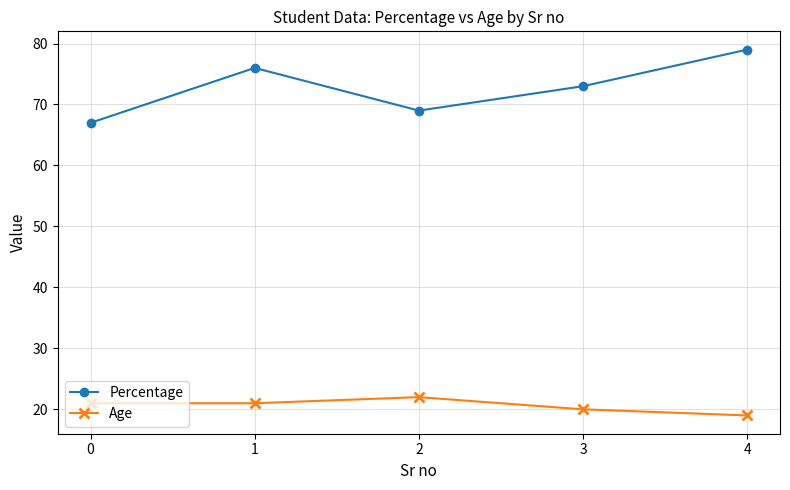

What is the spread (max minus min) of values at 2?

47